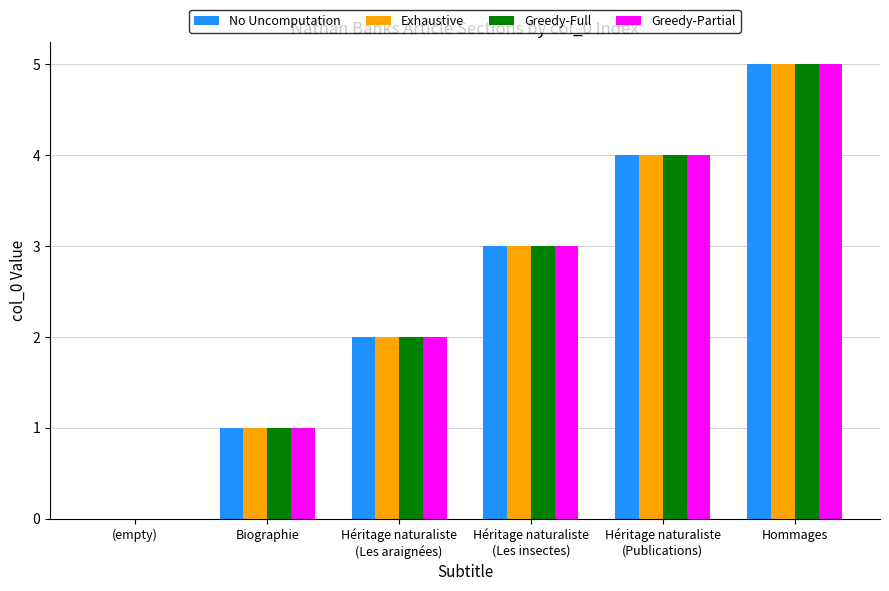

Is it true that Greedy-Partial equals 2 at Hommages?

False